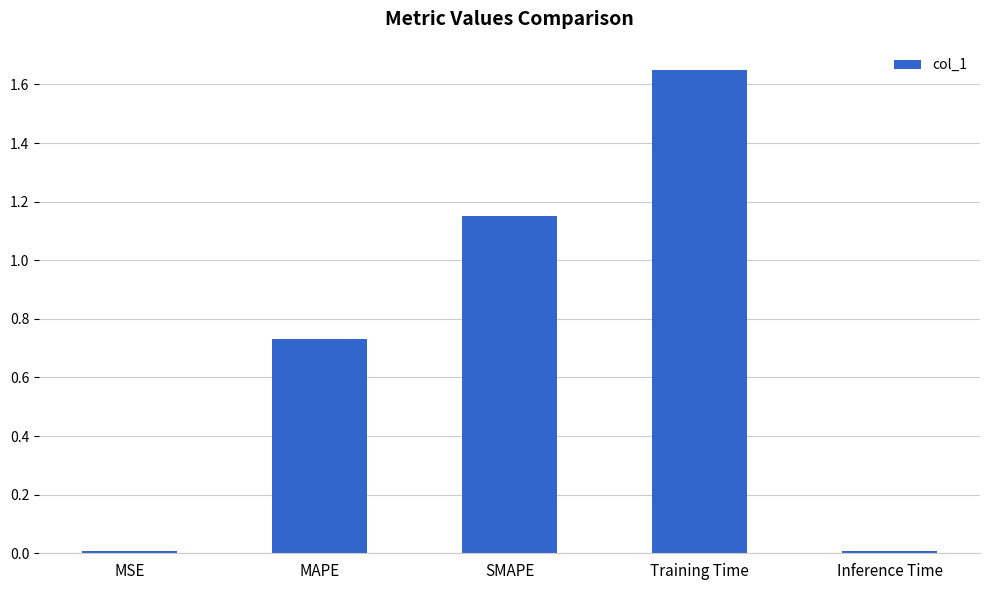

What is the label of the 3rd bar from the left?

SMAPE